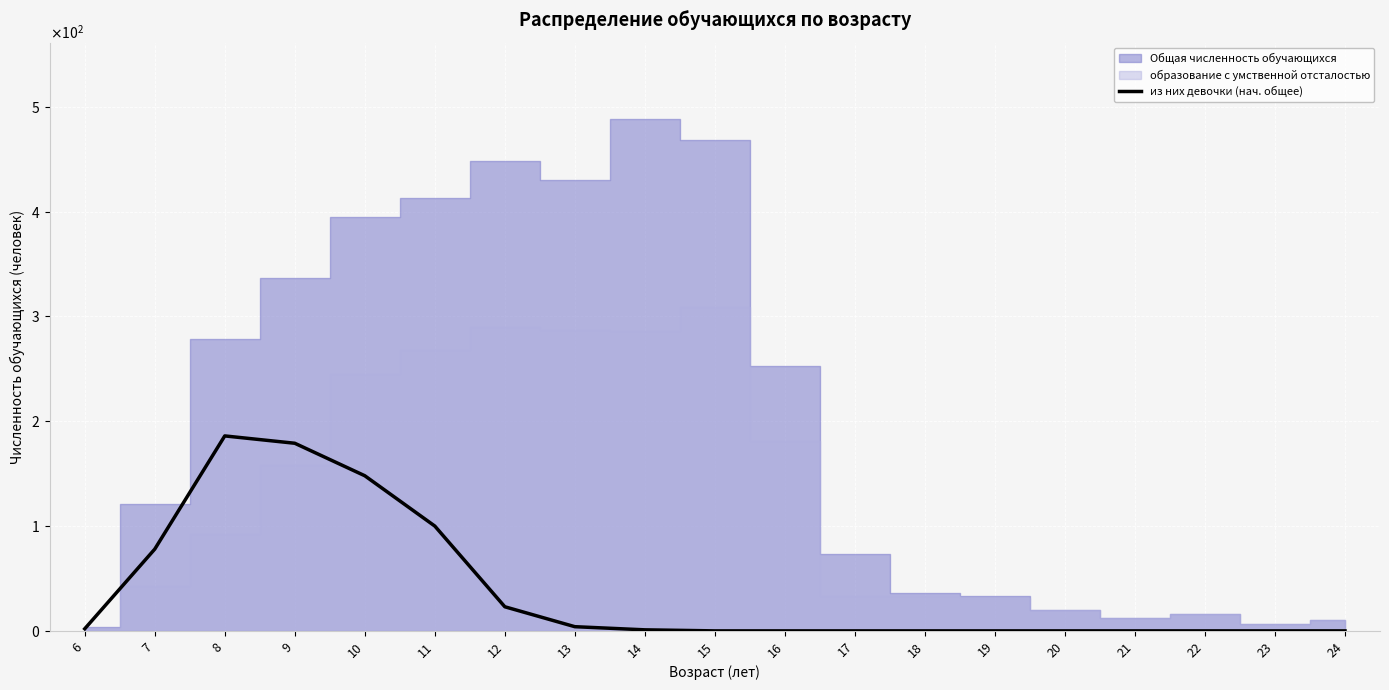

True or false: there are more than 2 points higher than both neighbors.

False